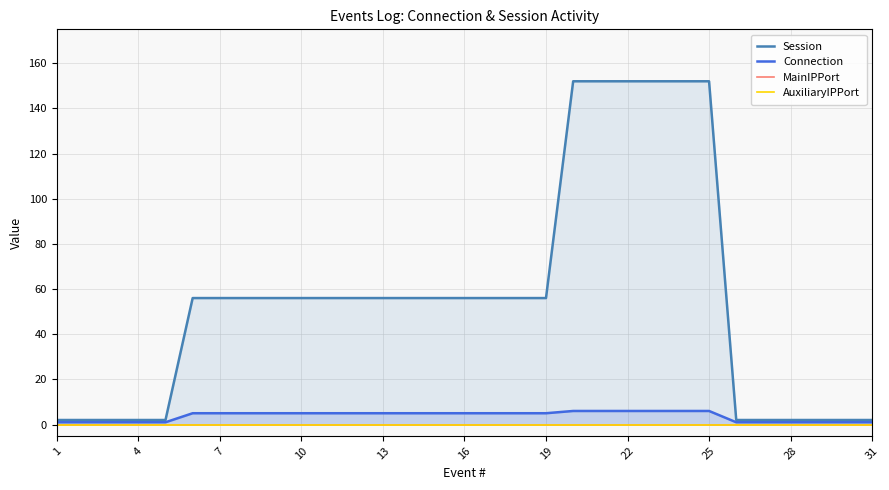

Is it true that Session equals 3 at 31?

False